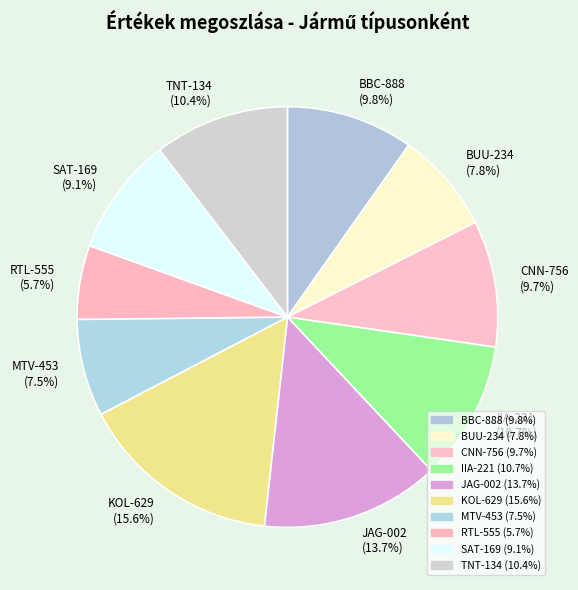

What is the ratio of the value at SAT-169 to the value at MTV-453?

1.2